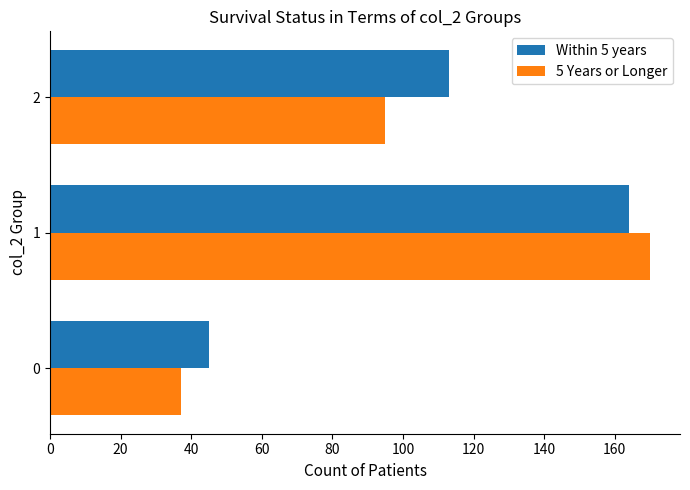

The value of 5 Years or Longer at 0 is 20. True or false?

False